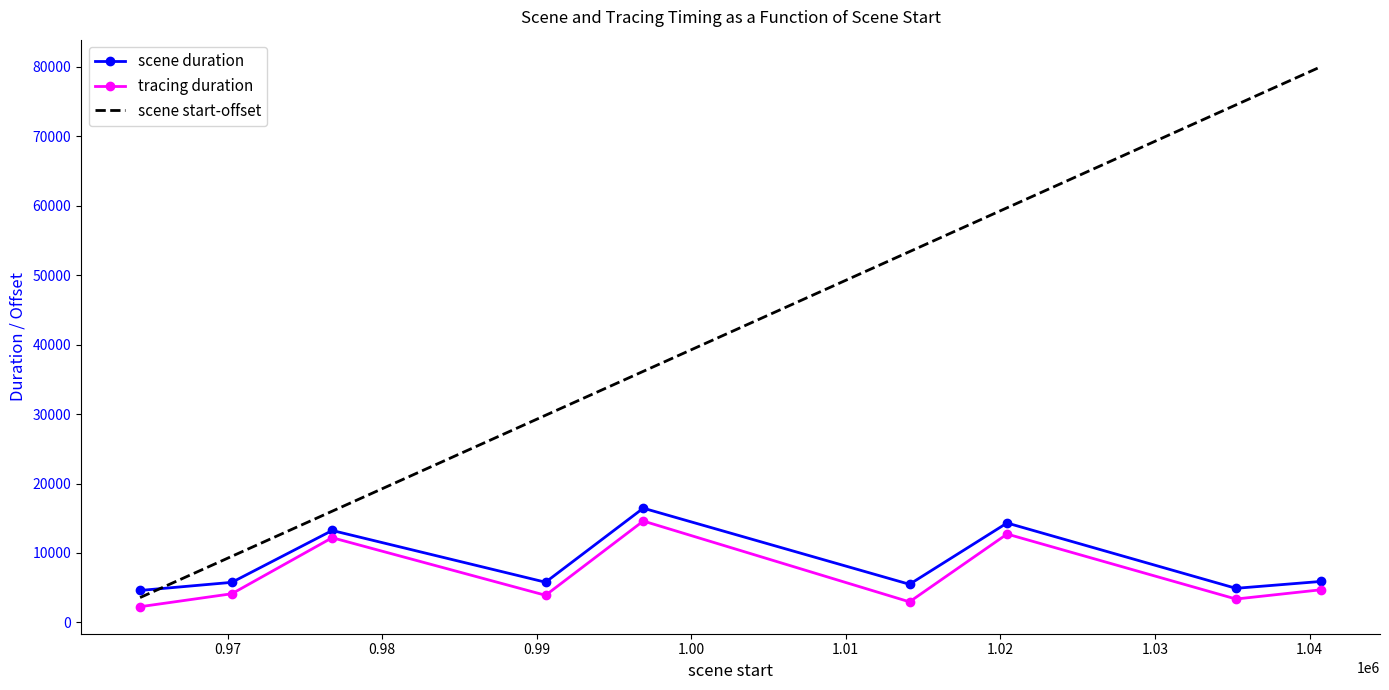

How many interior local peaks does the tracing duration series have?

3